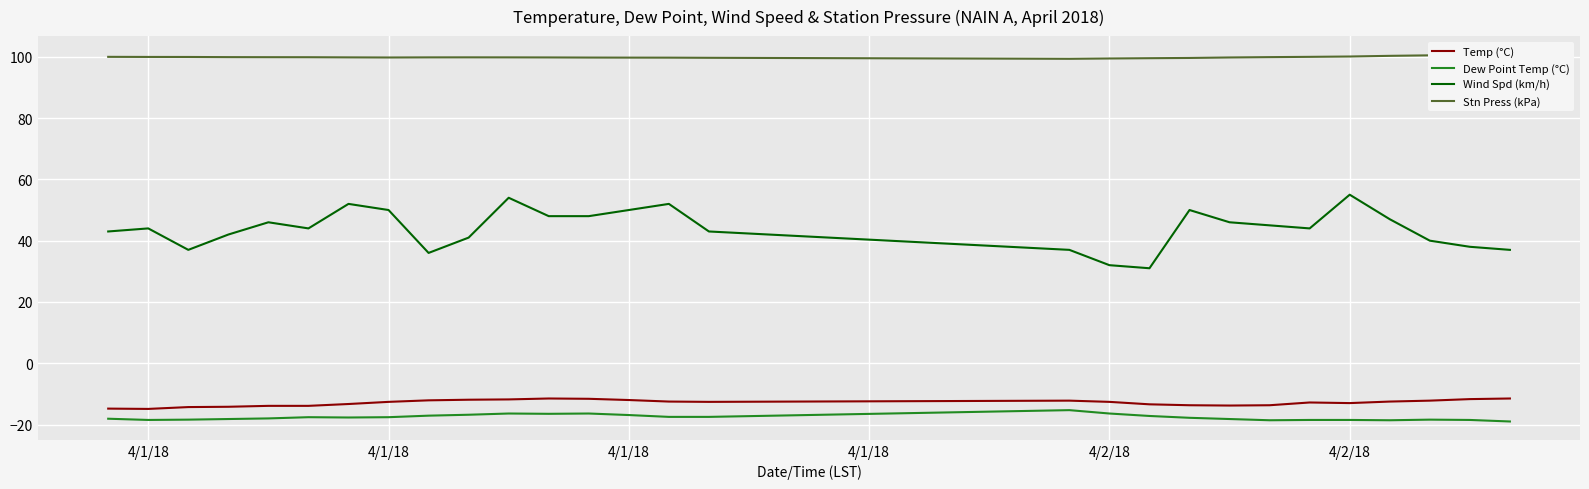

Count the number of data series in this chart.

4